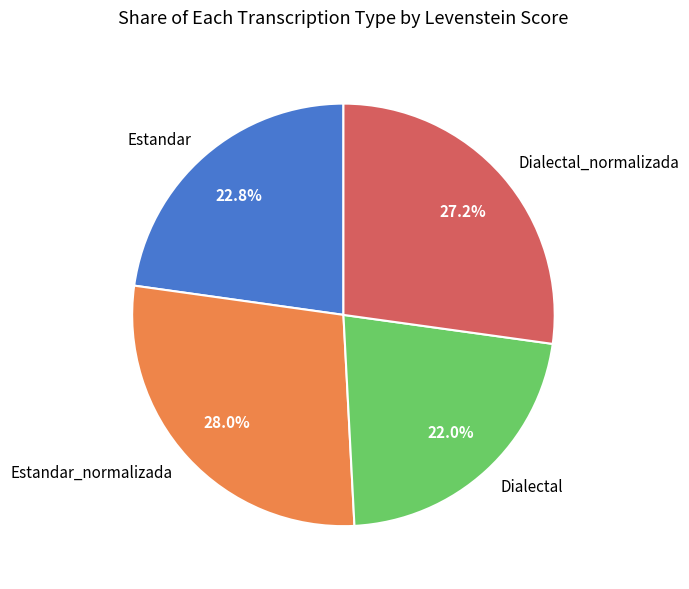

To the nearest percent, what is the combined percentage of Estandar_normalizada and Estandar?

51%